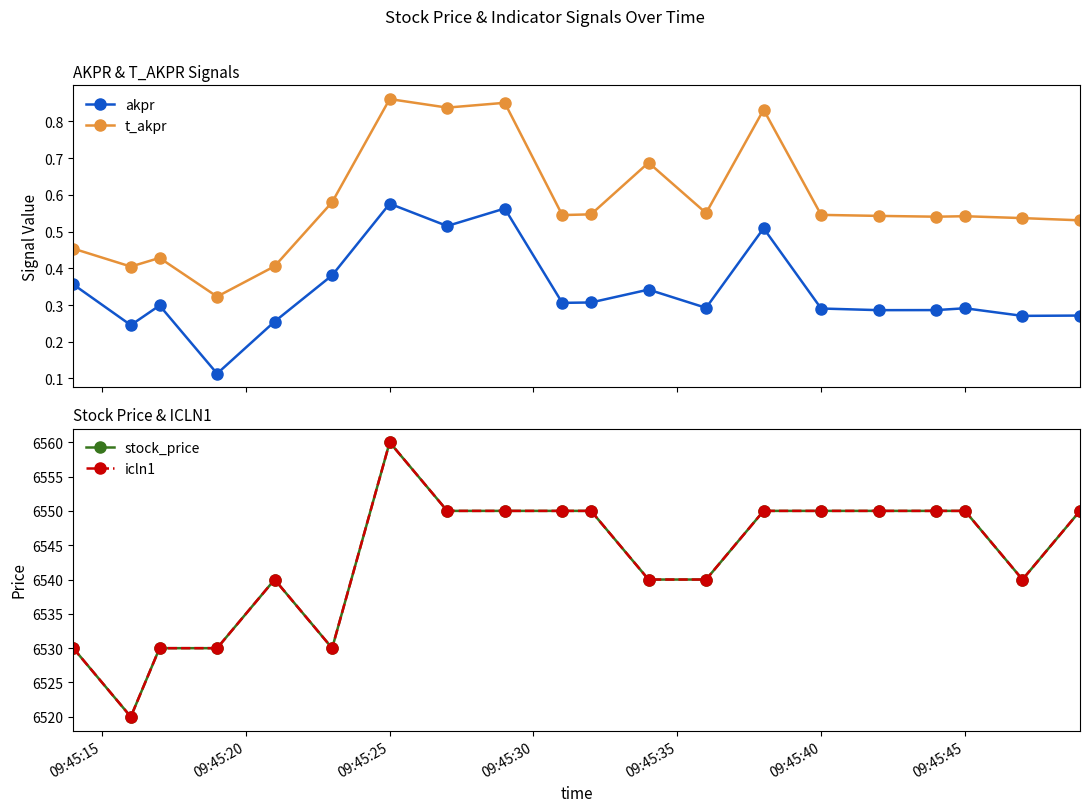

How many interior local valleys does the t_akpr series have?

6